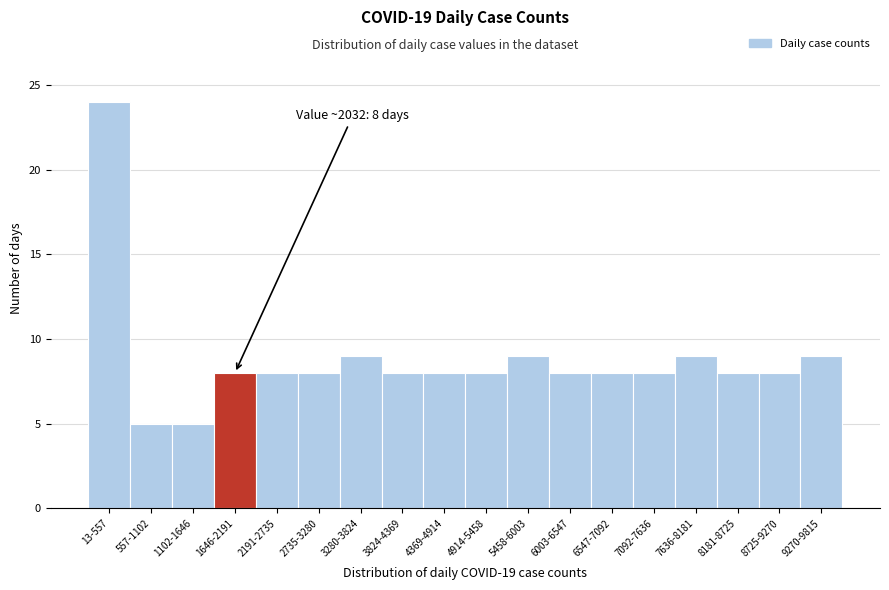

Reading left to right, transcribe all the data shown in this chart.

13-557=24	557-1102=5	1102-1646=5	1646-2191=8	2191-2735=8	2735-3280=8	3280-3824=9	3824-4369=8	4369-4914=8	4914-5458=8	5458-6003=9	6003-6547=8	6547-7092=8	7092-7636=8	7636-8181=9	8181-8725=8	8725-9270=8	9270-9815=9